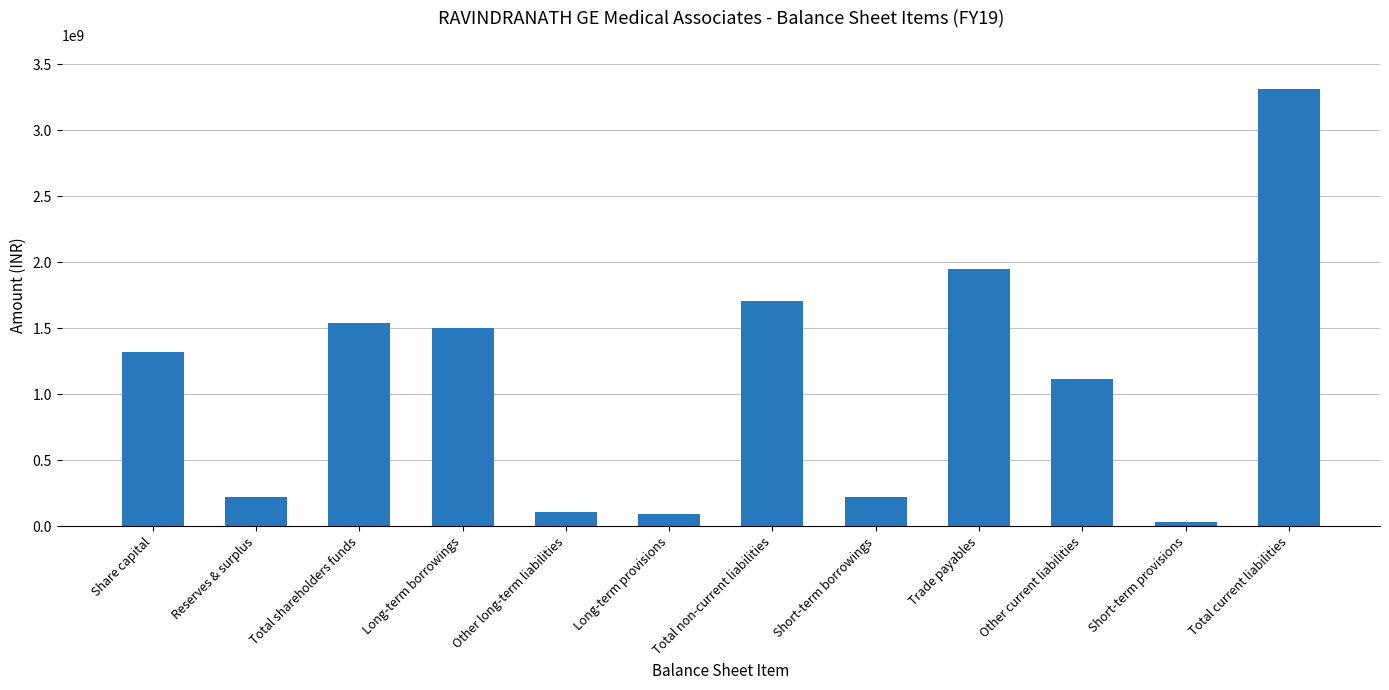

What value does the data have at Share capital?

1317340000